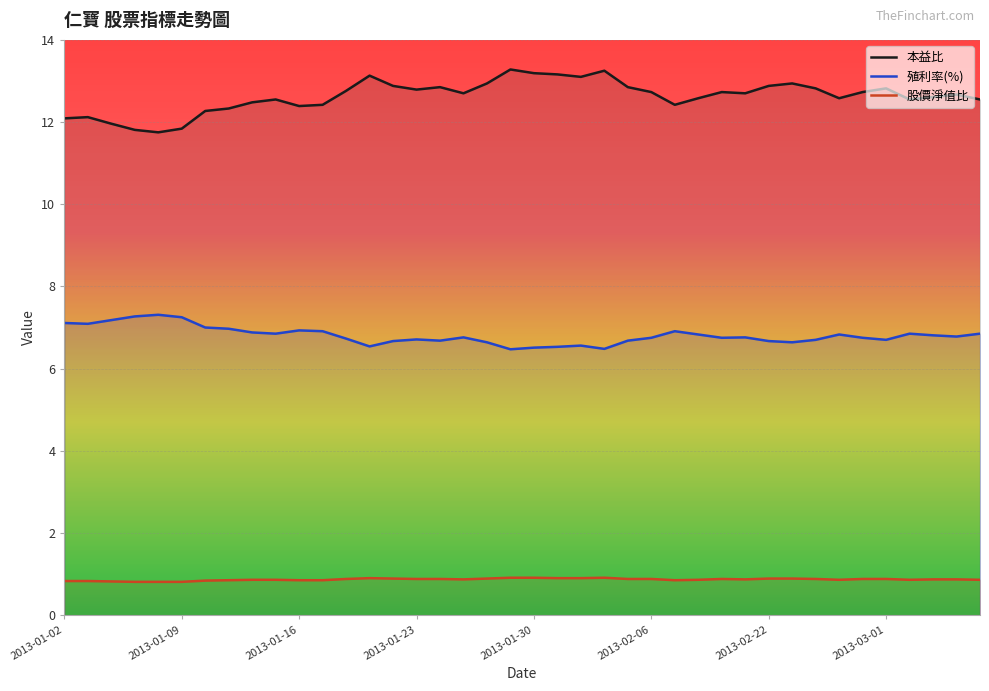

What is the highest value of the 殖利率(%) series?

7.3